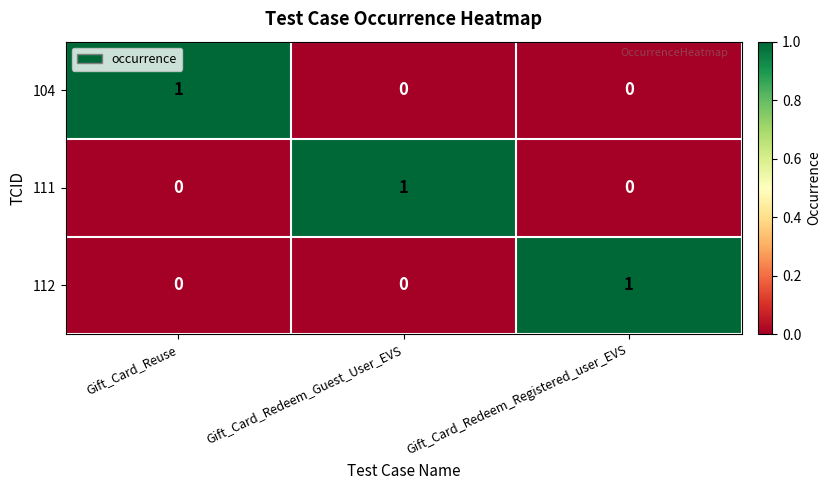

Count the number of categories in the chart.

3